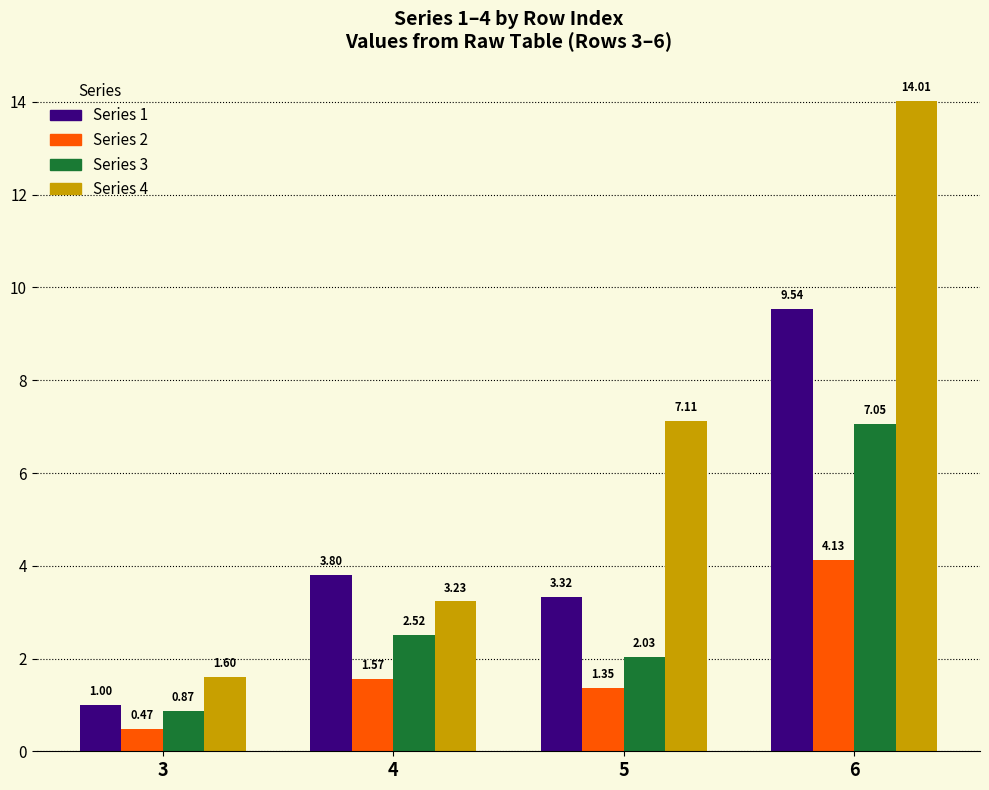

At which category is the sum across all series the highest?

6